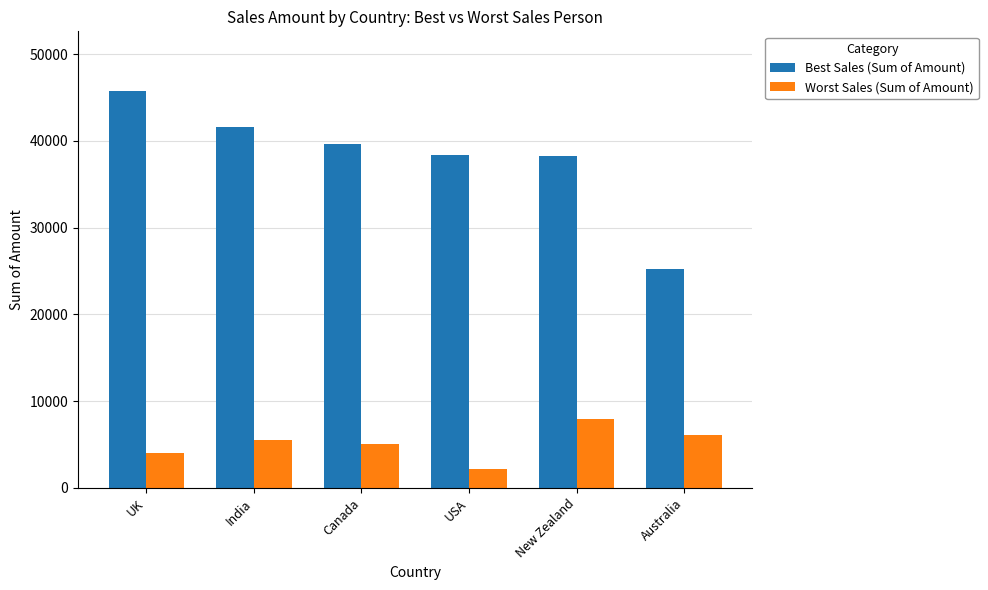

How many bars are there in total?

12